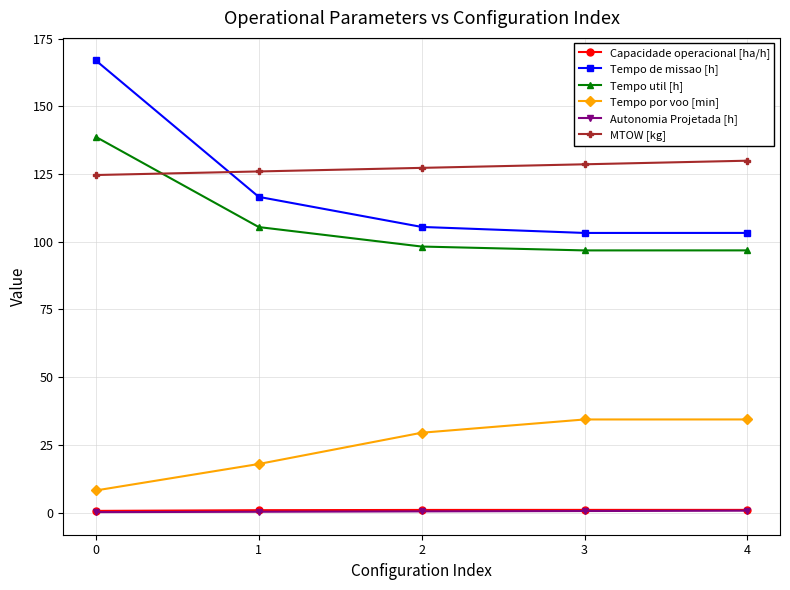

At how many categories does at least one series exceed 57?

5